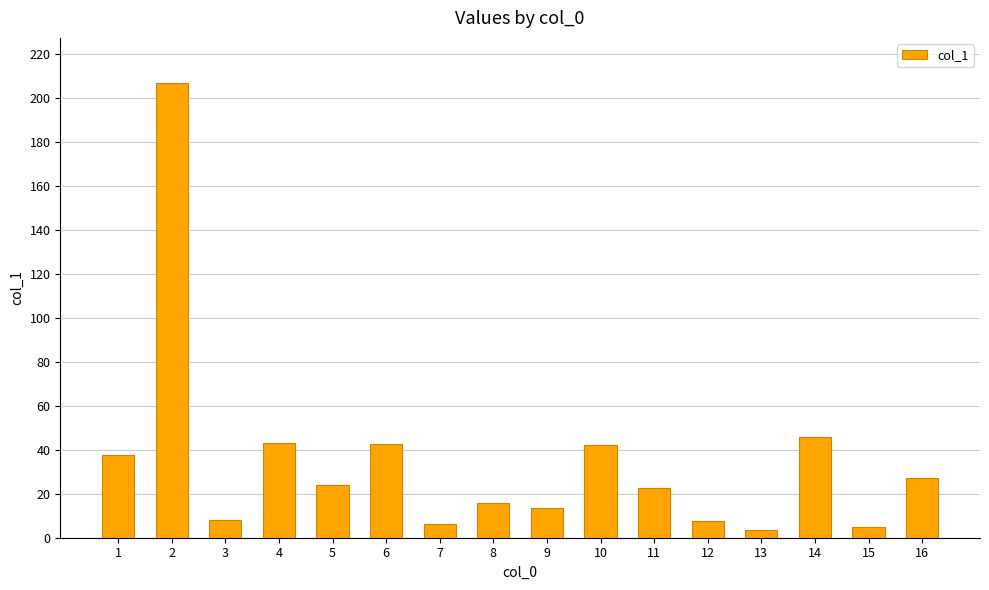

What is the maximum value shown in the chart?

206.7